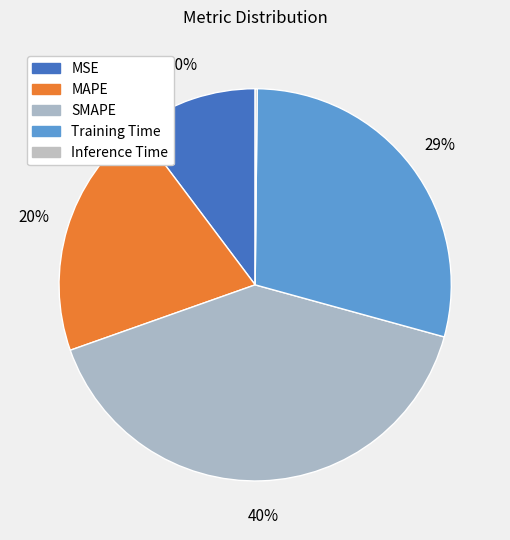

Rank the categories by value from lowest to highest.

Inference Time, MSE, MAPE, Training Time, SMAPE